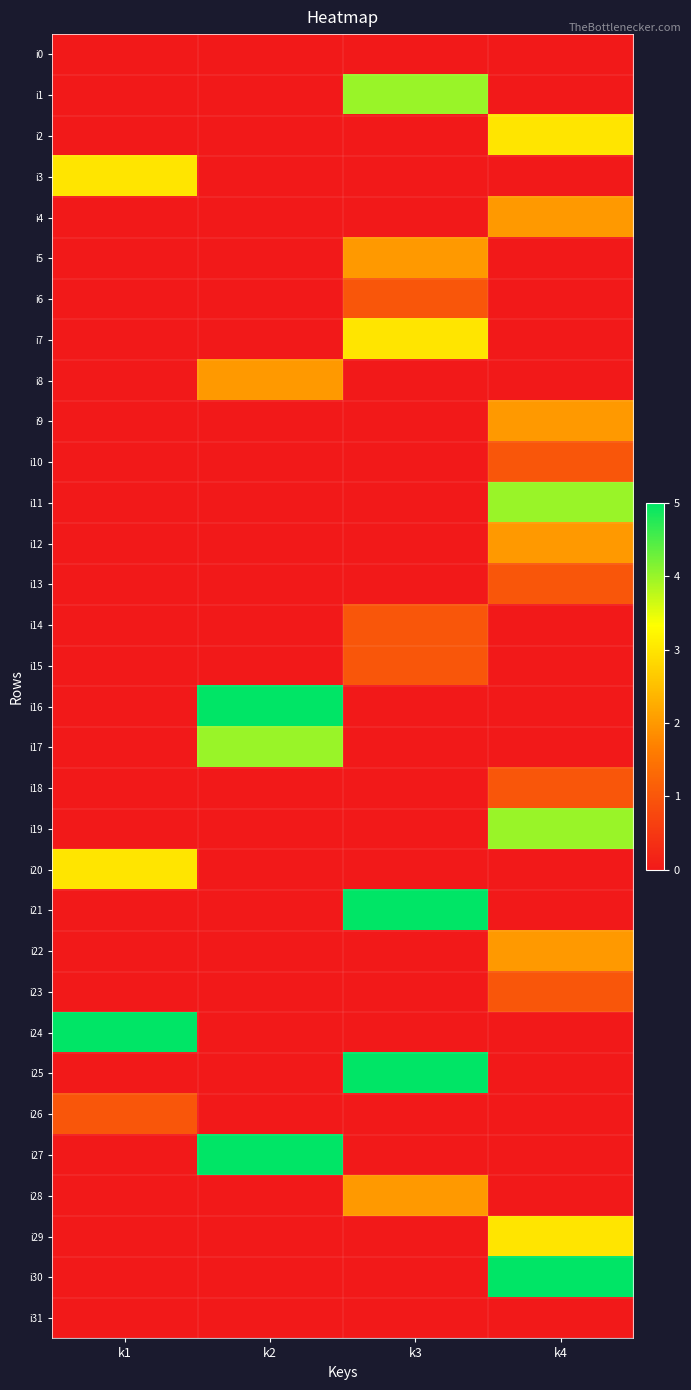

List the series in order of their peak value, lowest first.

i0, i31, i6, i10, i13, i14, i15, i18, i23, i26, i4, i5, i8, i9, i12, i22, i28, i2, i3, i7, i20, i29, i1, i11, i17, i19, i16, i21, i24, i25, i27, i30